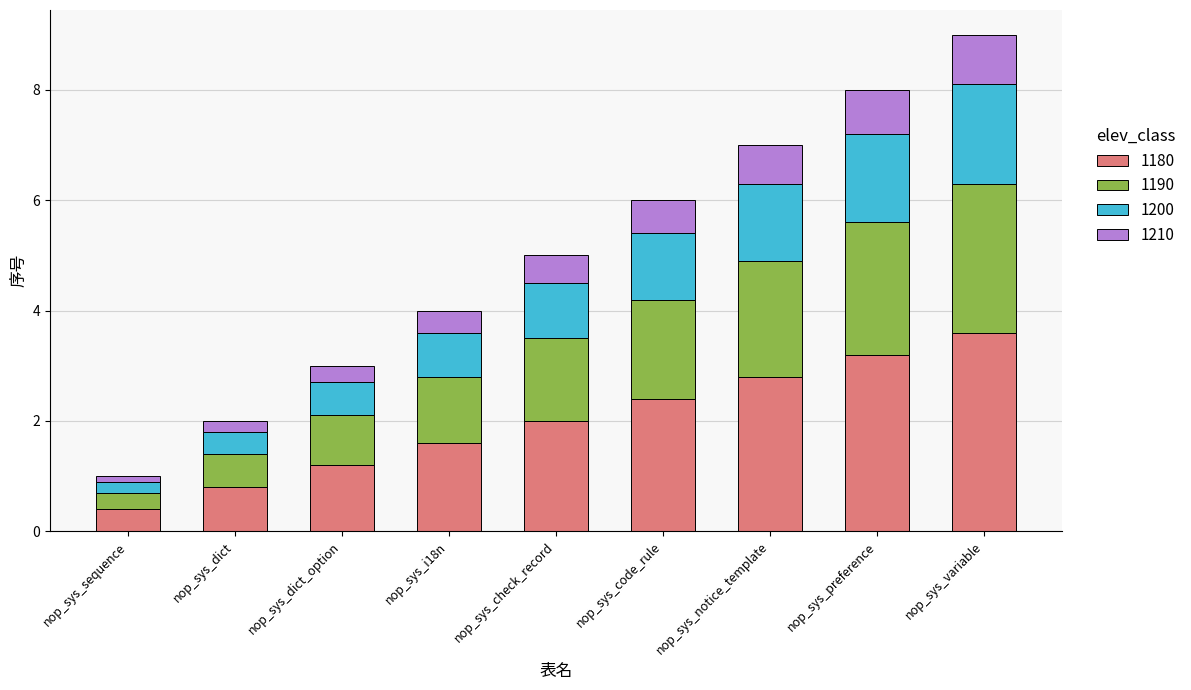

Is it true that 1180 equals 0.6 at nop_sys_check_record?

False